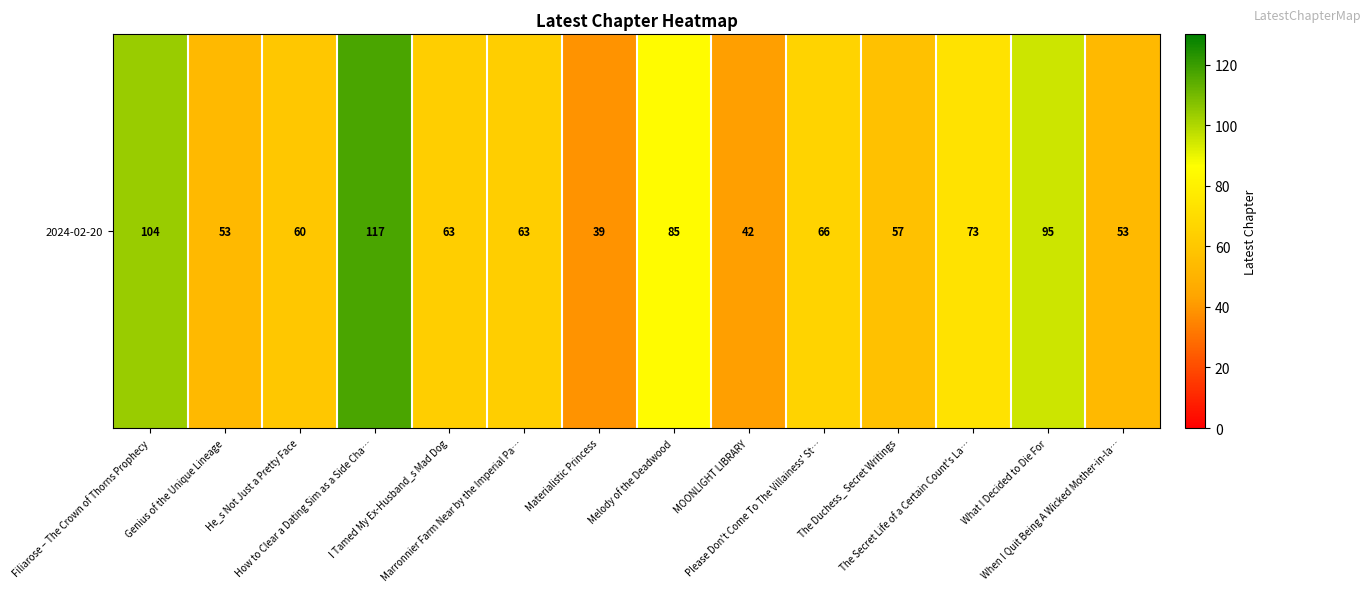

Which category has the highest value across all series?

How to Clear a Dating Sim as a Side Cha…